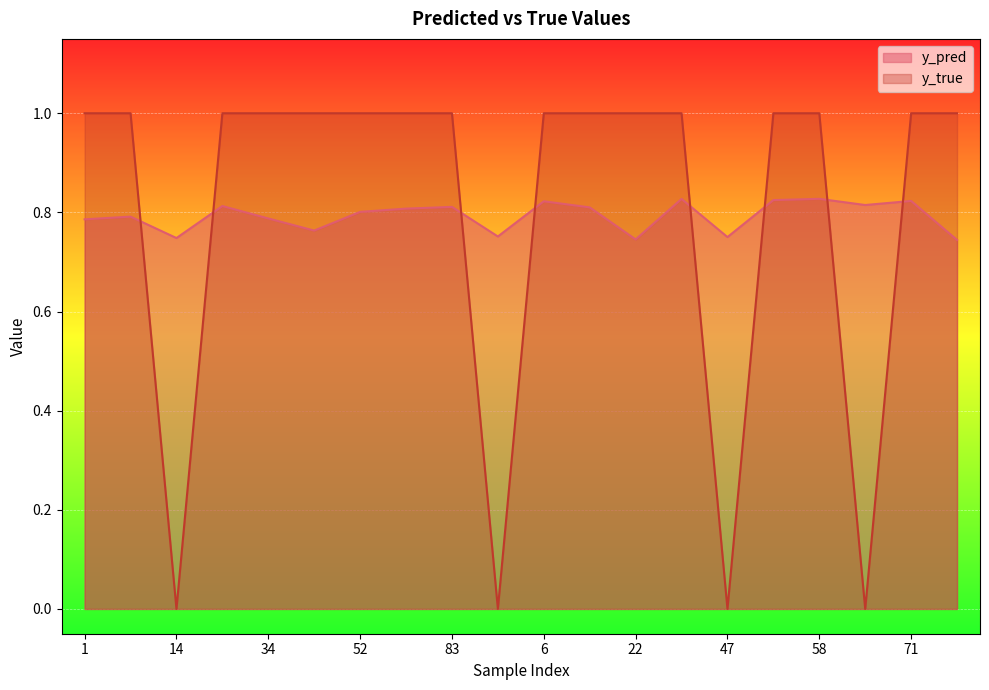

The value of y_pred at 8 is 0.8. True or false?

True